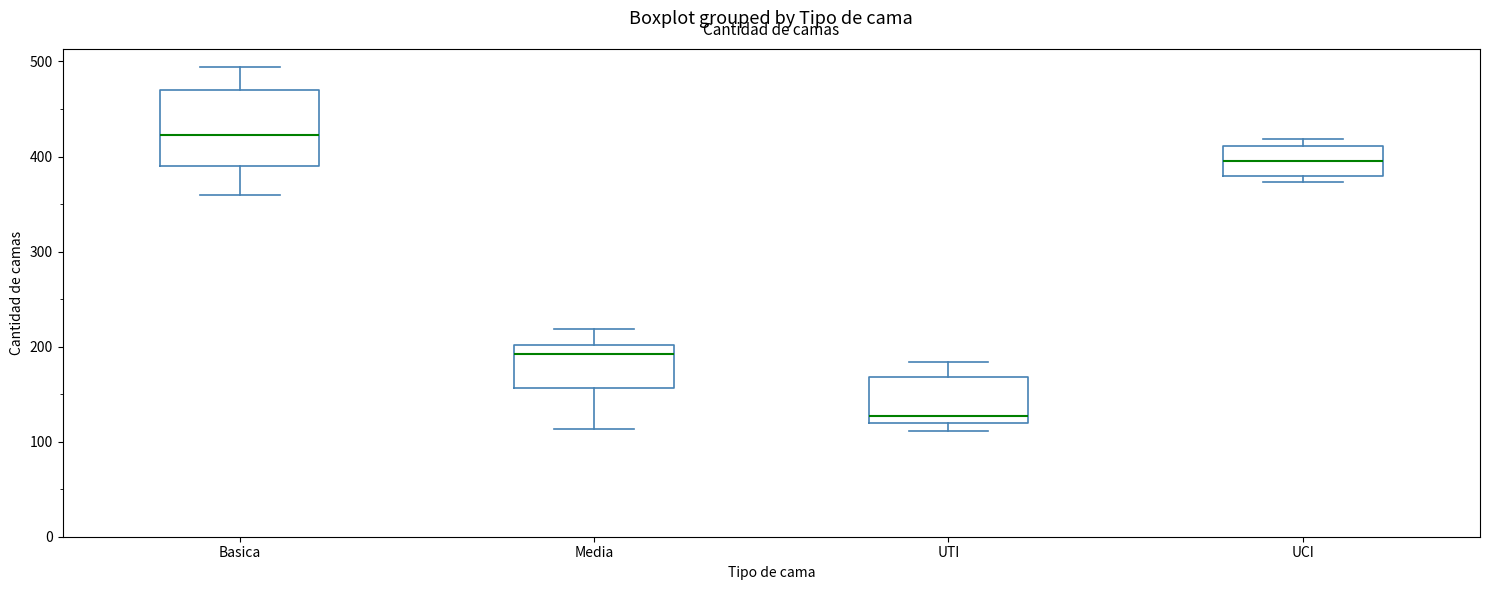

Reading left to right, read every box against the y-axis: the position of its median line, the range the box covers, and the ends of its whiskers. The values are not printed on the chart, so give them approximately, as read against the axis.

Basica: median 420, box 390 to 470, whiskers 360 to 490
Media: median 190, box 160 to 200, whiskers 110 to 220
UTI: median 130, box 120 to 170, whiskers 110 to 180
UCI: median 400, box 380 to 410, whiskers 370 to 420